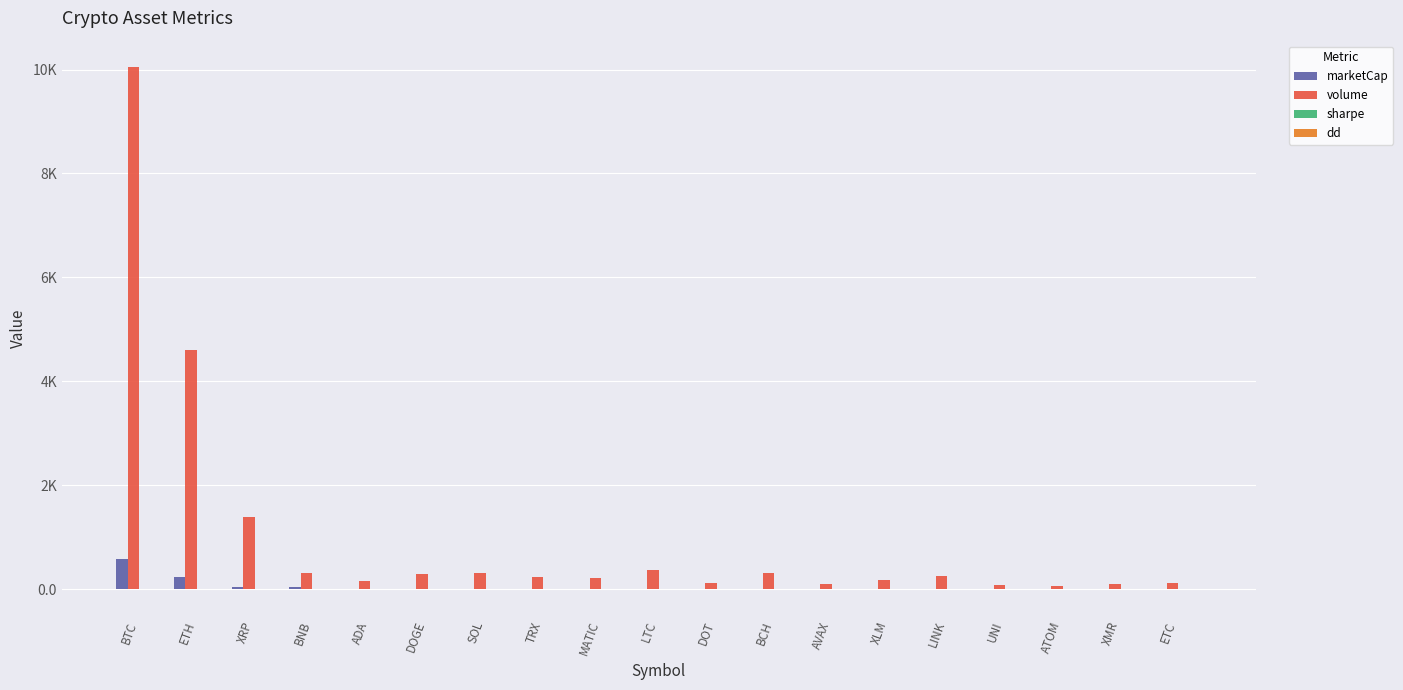

Are the bars grouped side by side (vs. stacked)?

Yes